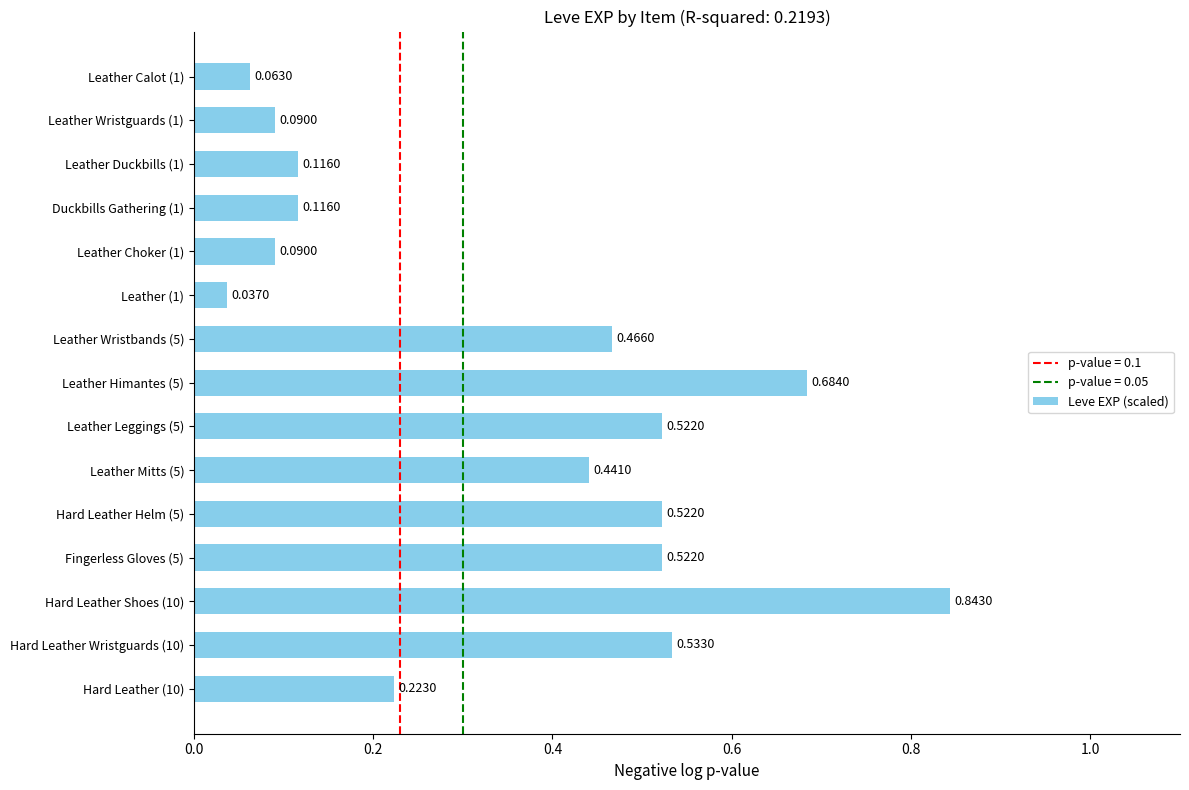

Which has a higher value, Leather Mitts (5) or Leather Duckbills (1)?

Leather Mitts (5)